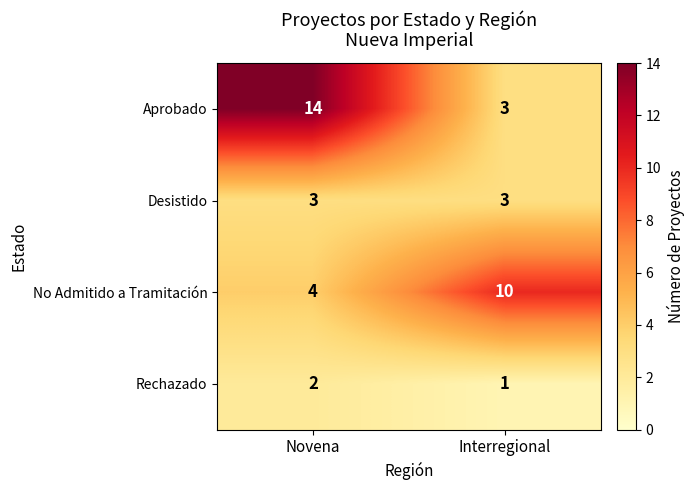

Read the Aprobado value at Interregional.

3